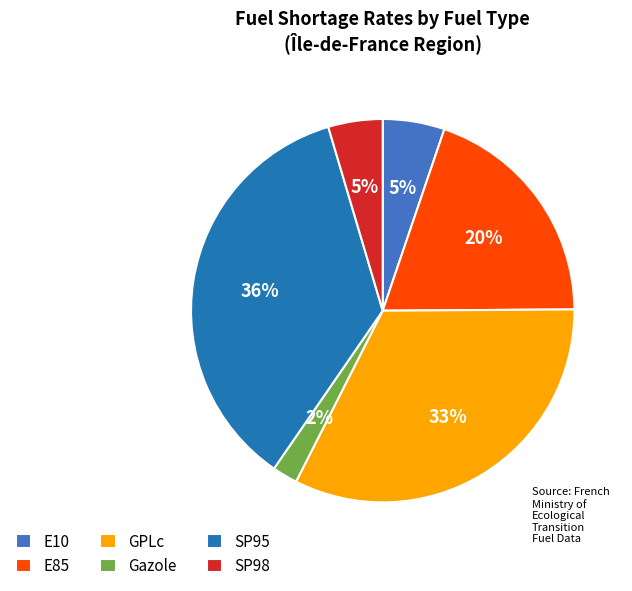

To the nearest percent, what portion does E85 represent?

20%